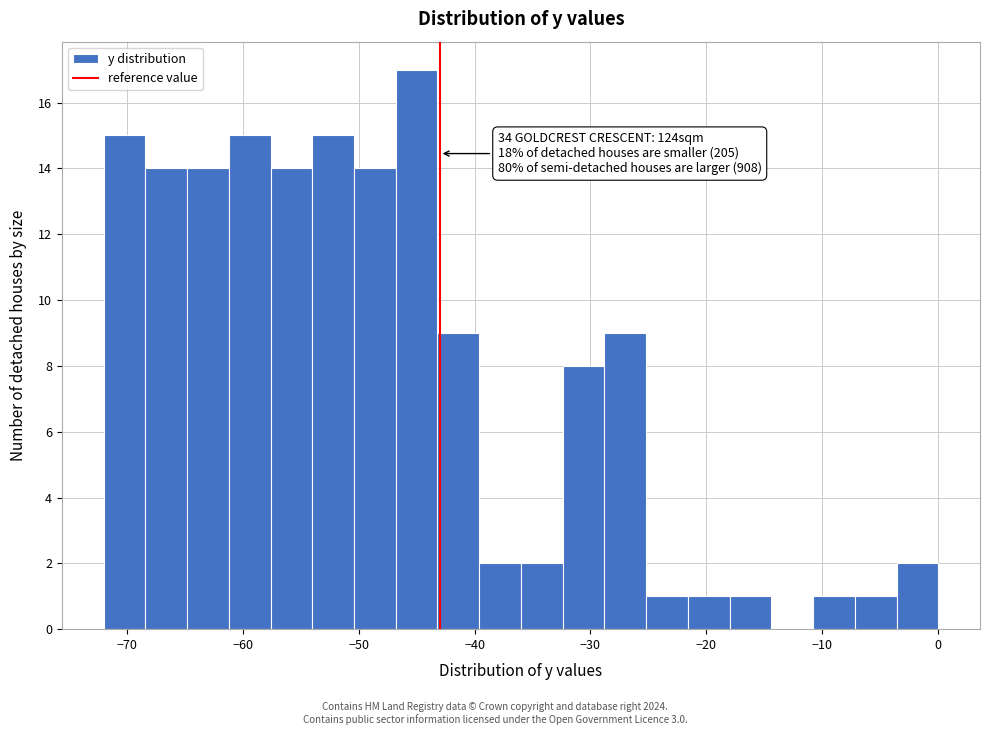

Around what value on the x-axis is the tallest bar? Give the approximate position of its centre, as read against the axis.

-45